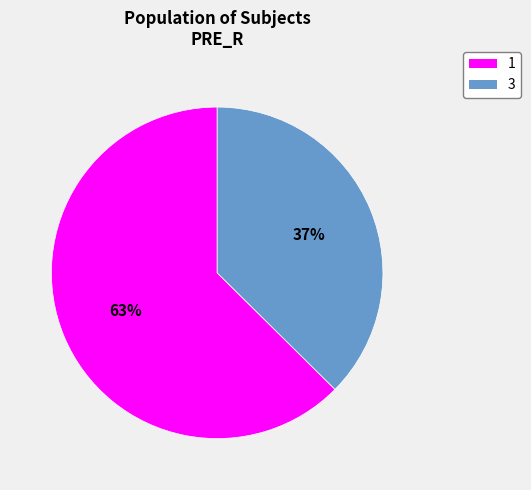

How many segments does this pie chart have?

2